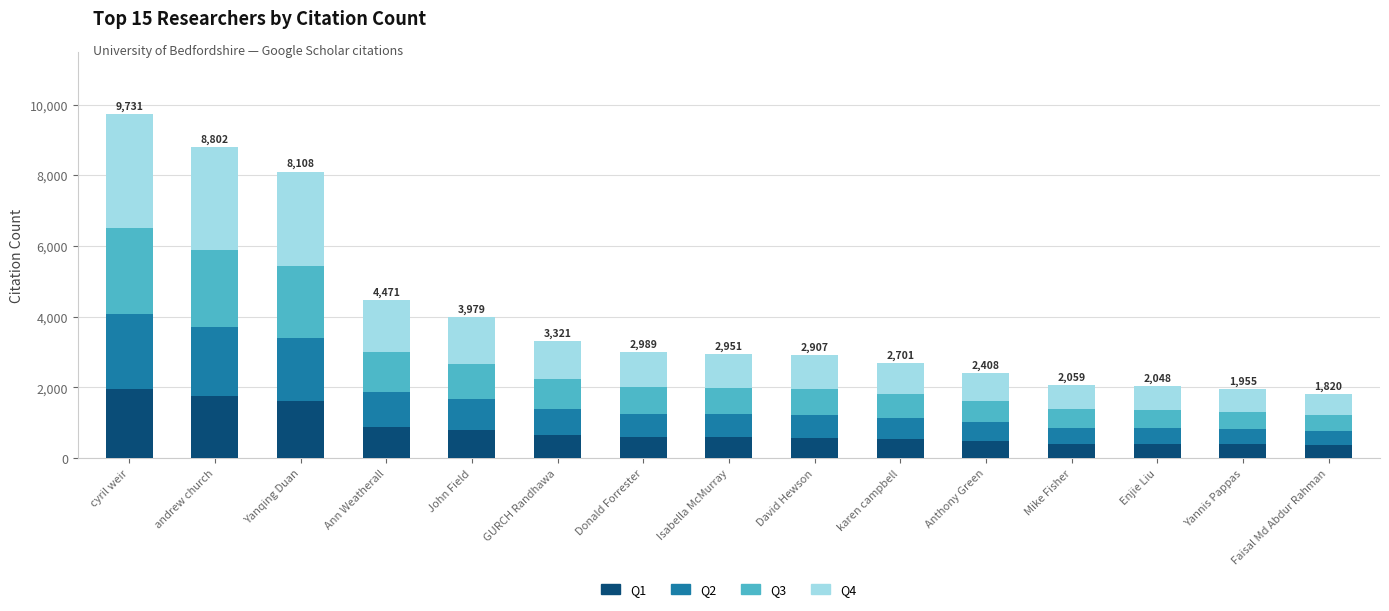

Is it true that Q1 equals 482 at Anthony Green?

True